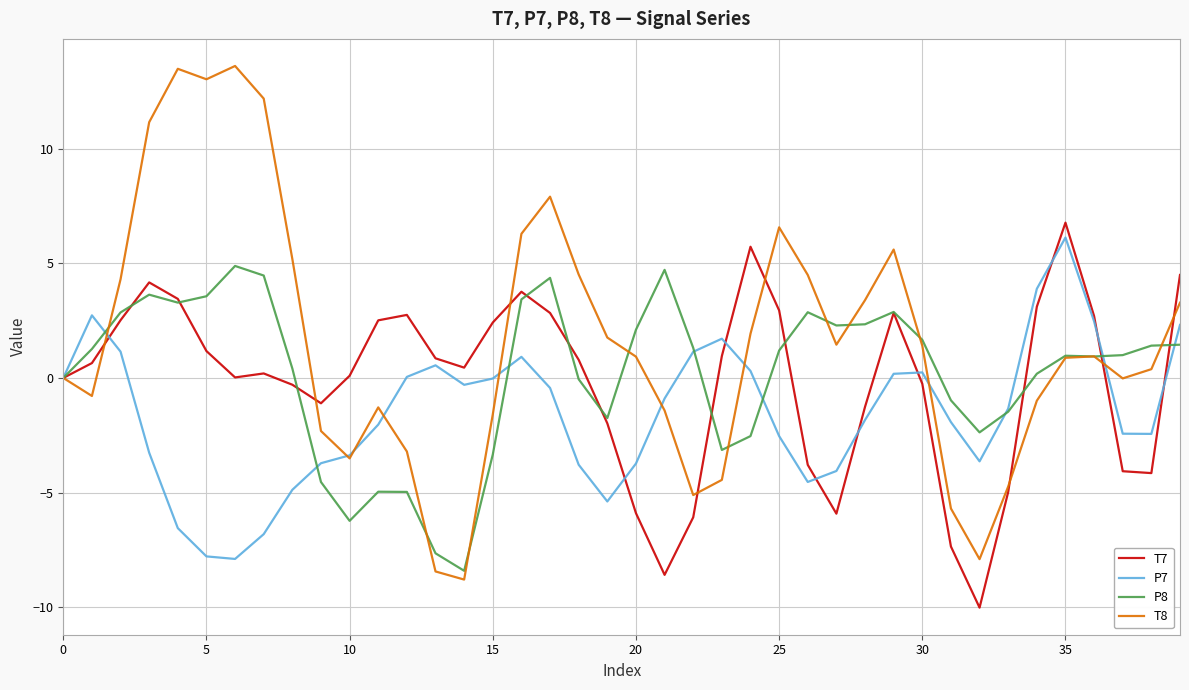

After their last crossing, which series has the higher values: T7 or P7?

T7